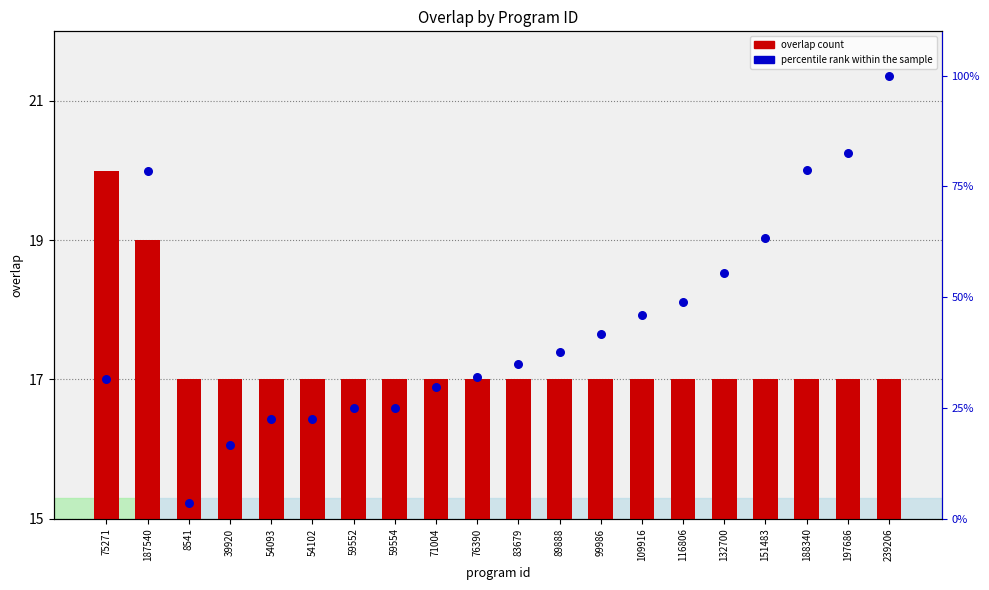

Is the value of percentile rank within the sample at 83679 greater than the value of overlap count at 188340?

Yes